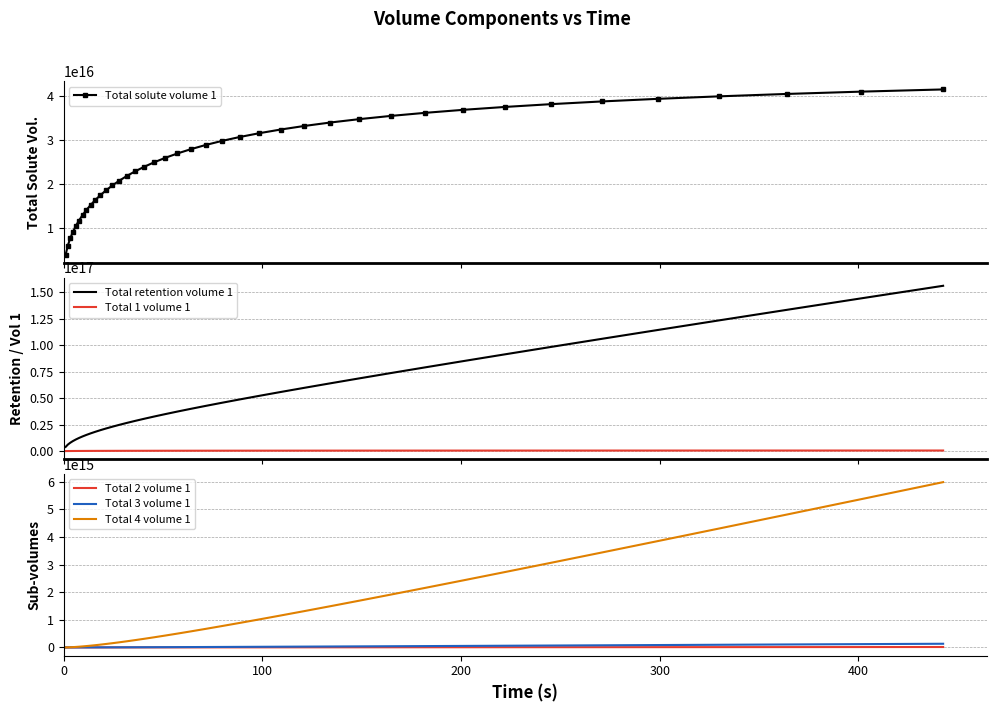

What is the greatest value displayed?

156204257486732160.0